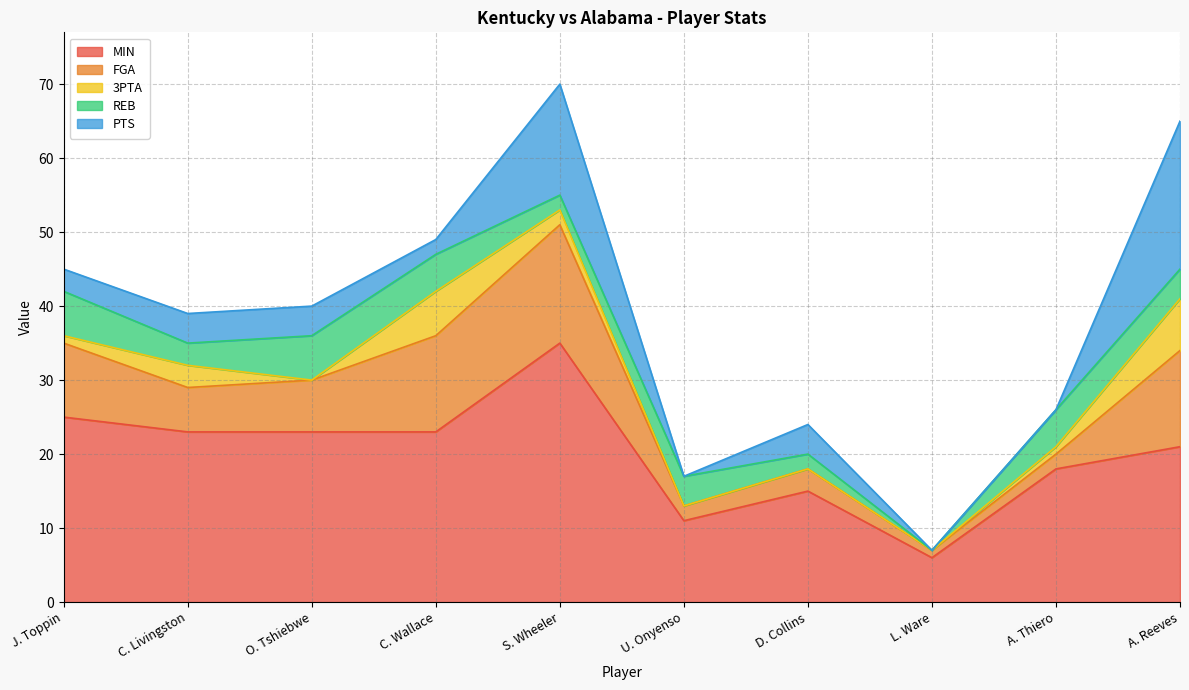

True or false: FGA and REB intersect in this chart.

True